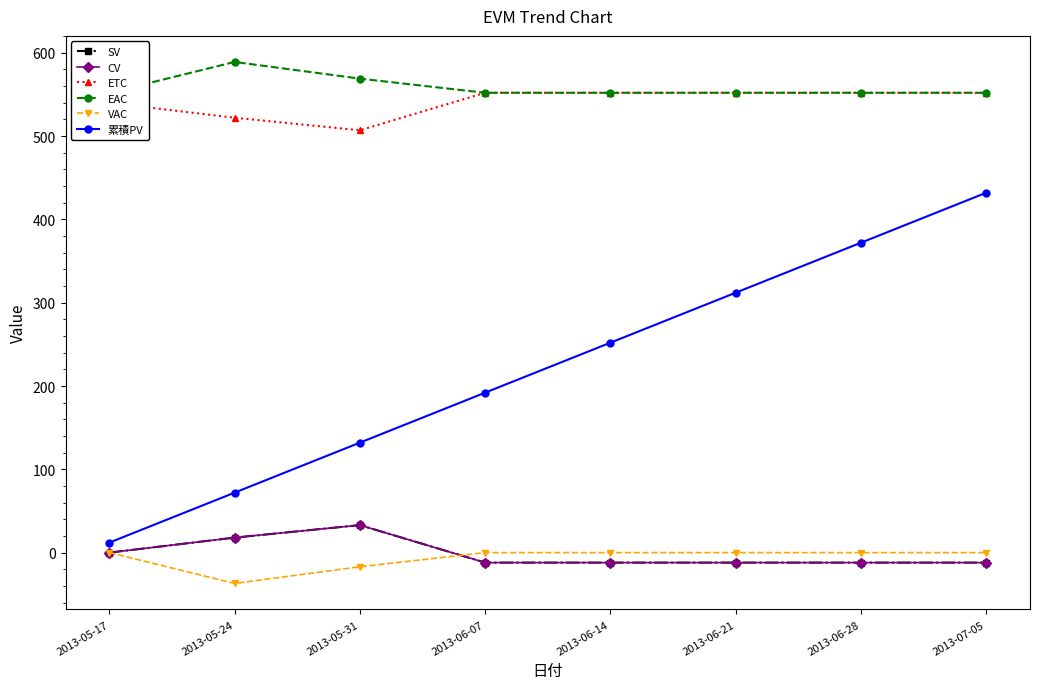

What is the difference between the maximum and minimum values in the 累積PV series?

420